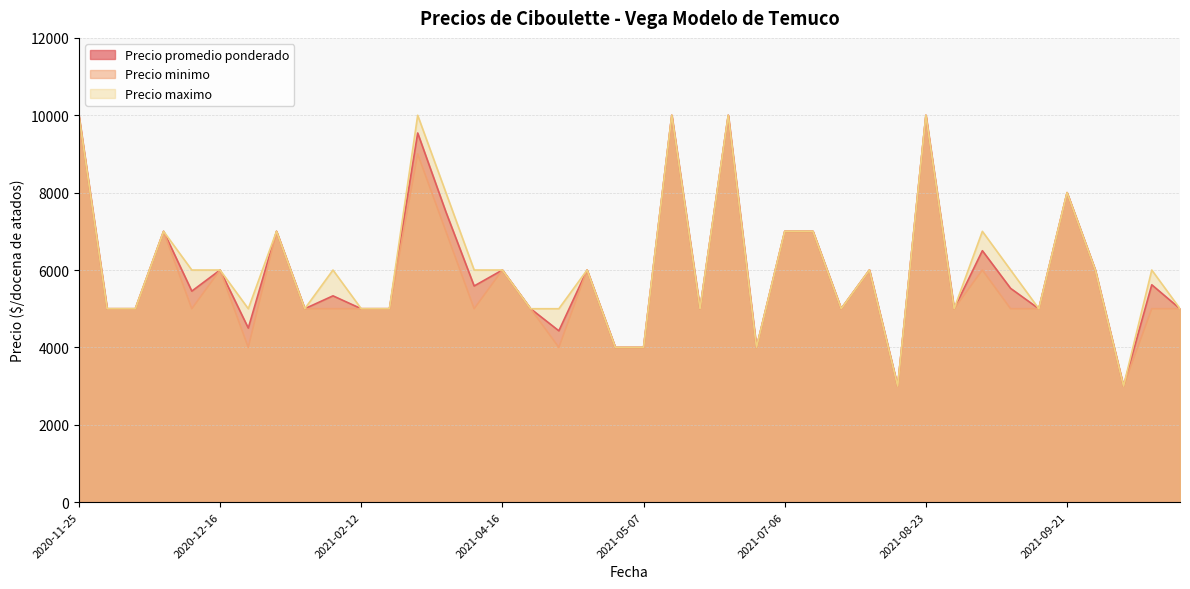

What is the difference between the maximum and second lowest values in the Precio minimo series?

7000